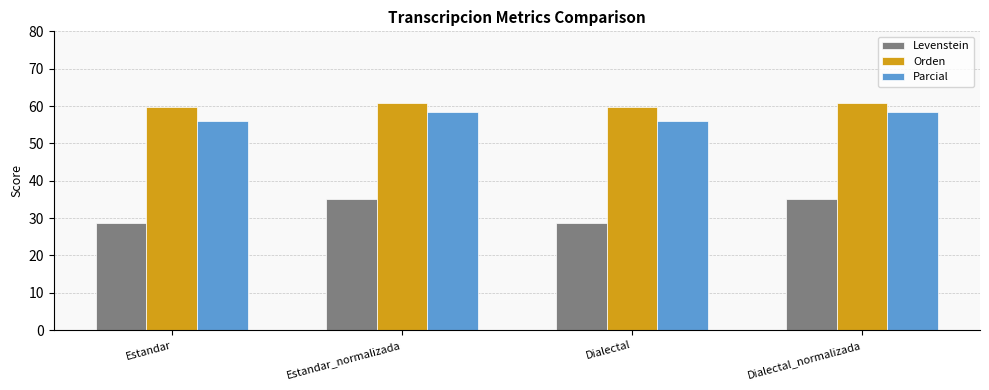

What is the label of the 3rd bar from the right?

Estandar_normalizada